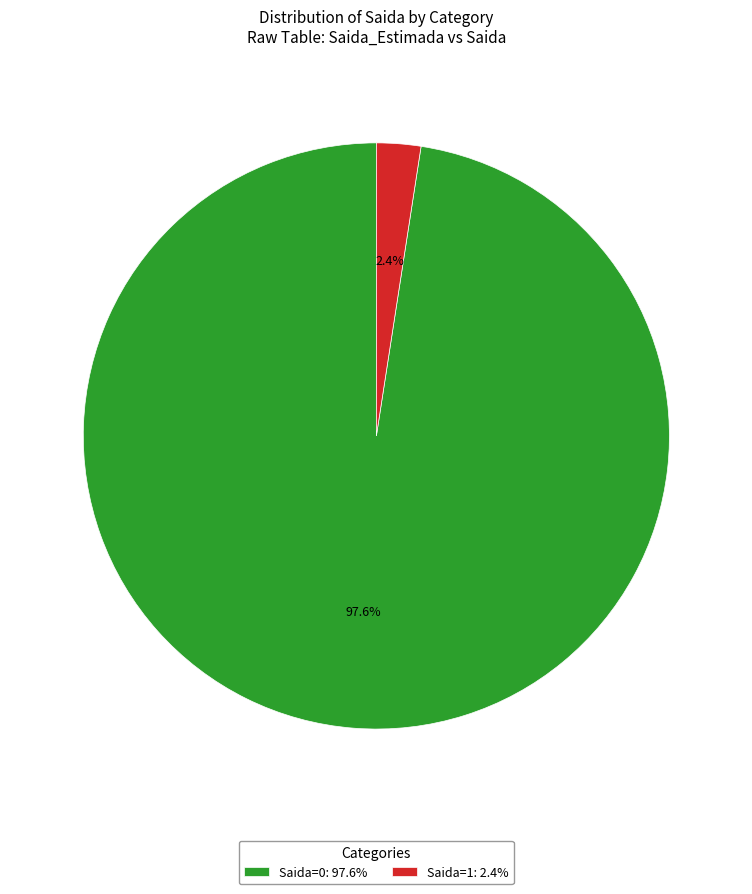

Combined, what portion of the pie is Saida=1: 2.4% and Saida=0: 97.6%?

100.0%